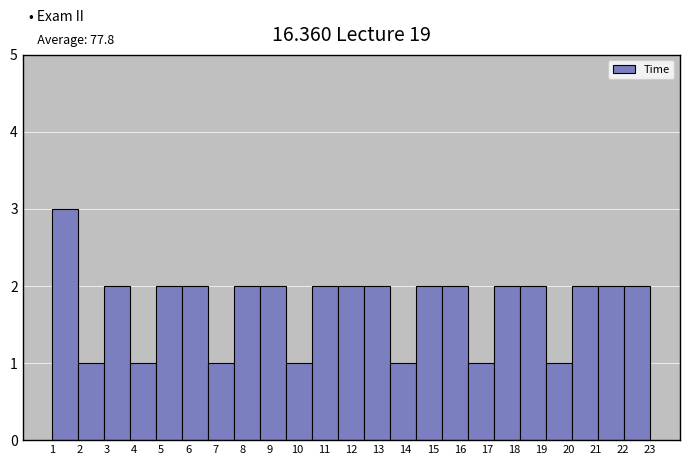

Reading left to right, what are all the values shown in this chart?

3	1	2	1	2	2	1	2	2	1	2	2	2	1	2	2	1	2	2	1	2	2	2